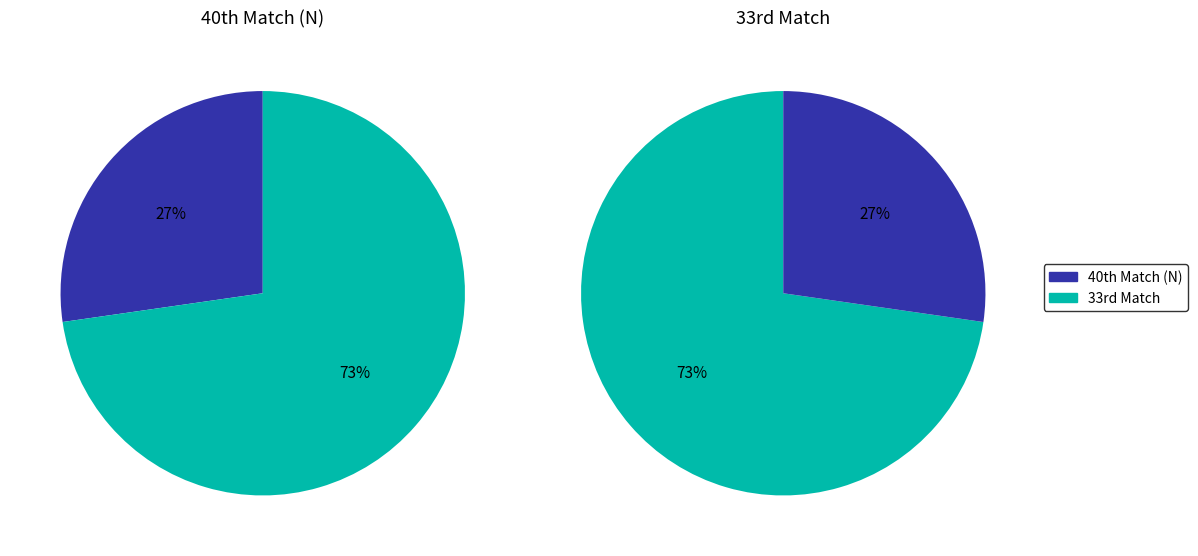

Which category has the biggest portion of the pie?

33rd Match